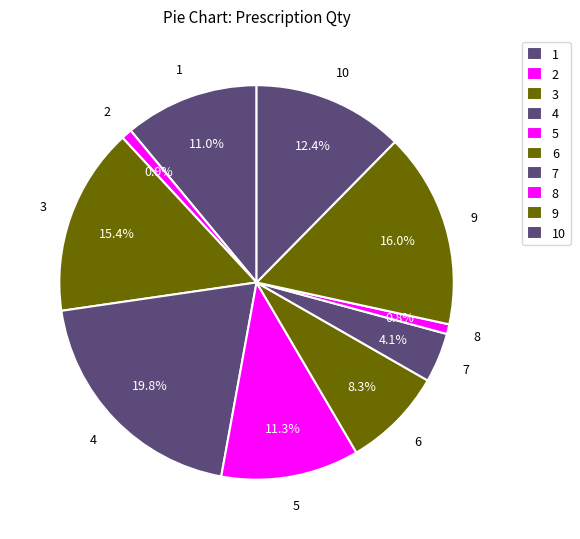

Is there a majority slice in this chart?

No